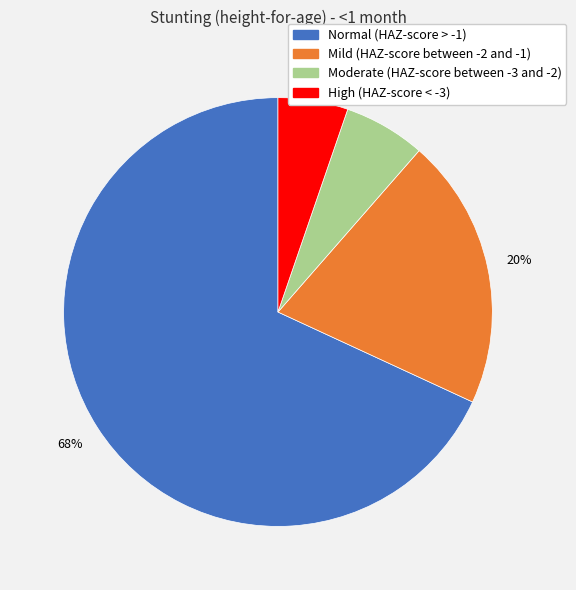

True or false: High (HAZ-score < -3) accounts for 5% of the total.

True